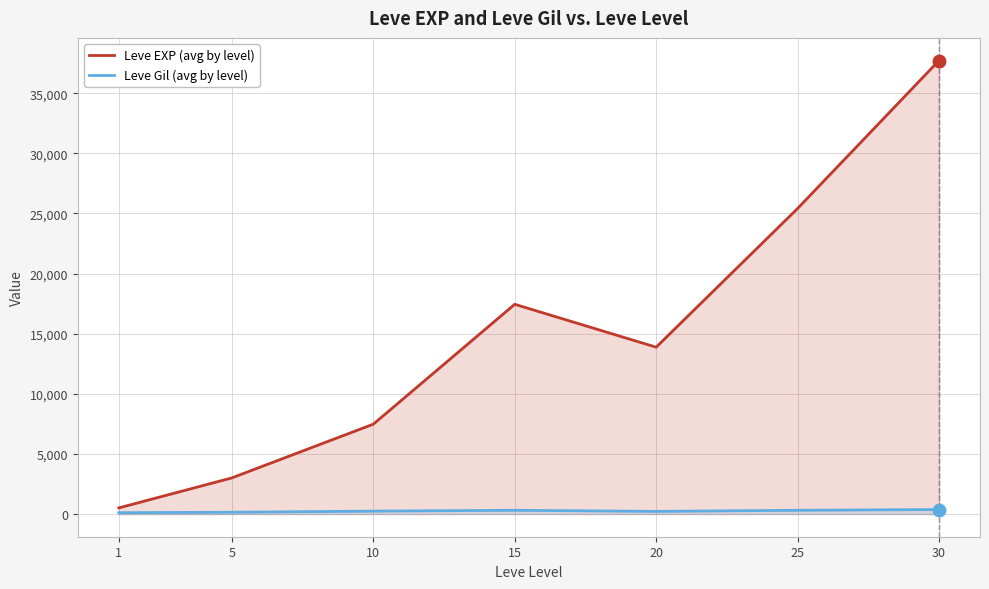

What is the sum of the Leve EXP (avg by level) values at 5 and 10?

10483.3